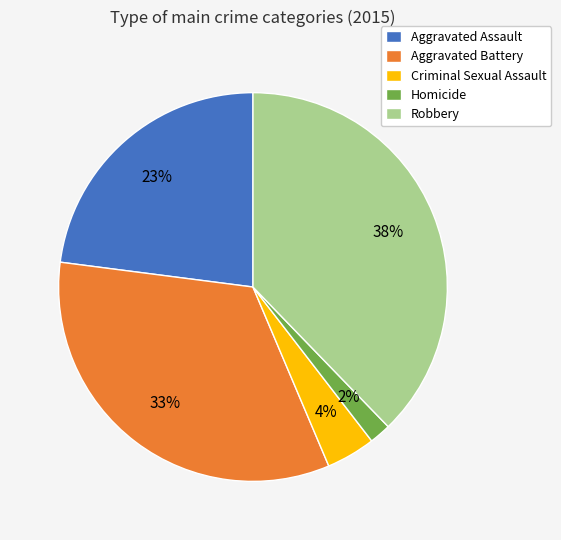

Is the sum of Homicide and Aggravated Battery greater than half?

No